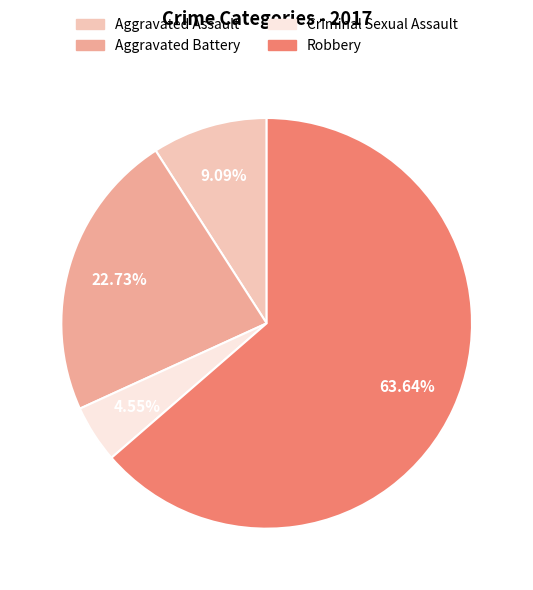

To the nearest percent, what is the average slice percentage?

25%